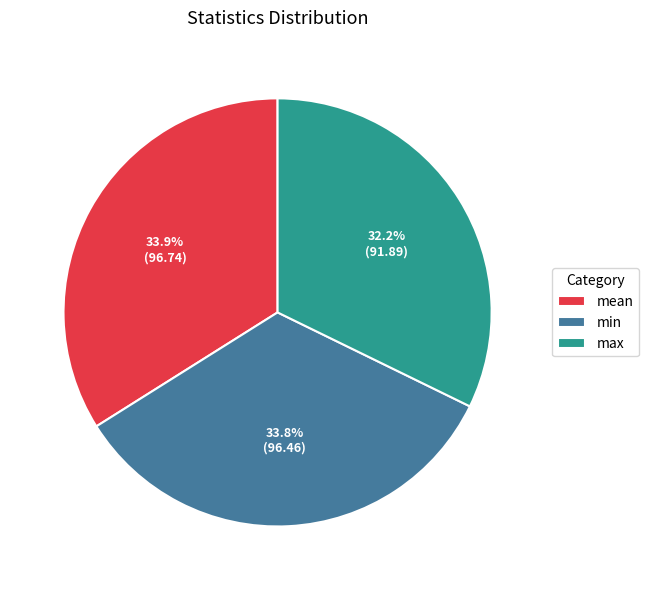

What percentage is the mean slice, to the nearest percent?

34%